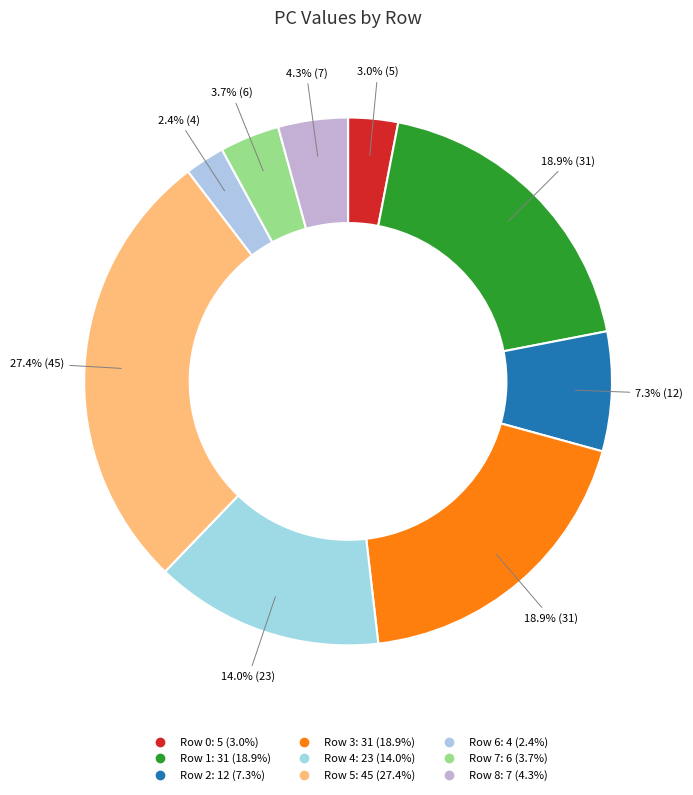

Rank the categories by value from lowest to highest.

Row 6, Row 0, Row 7, Row 8, Row 2, Row 4, Row 1, Row 3, Row 5